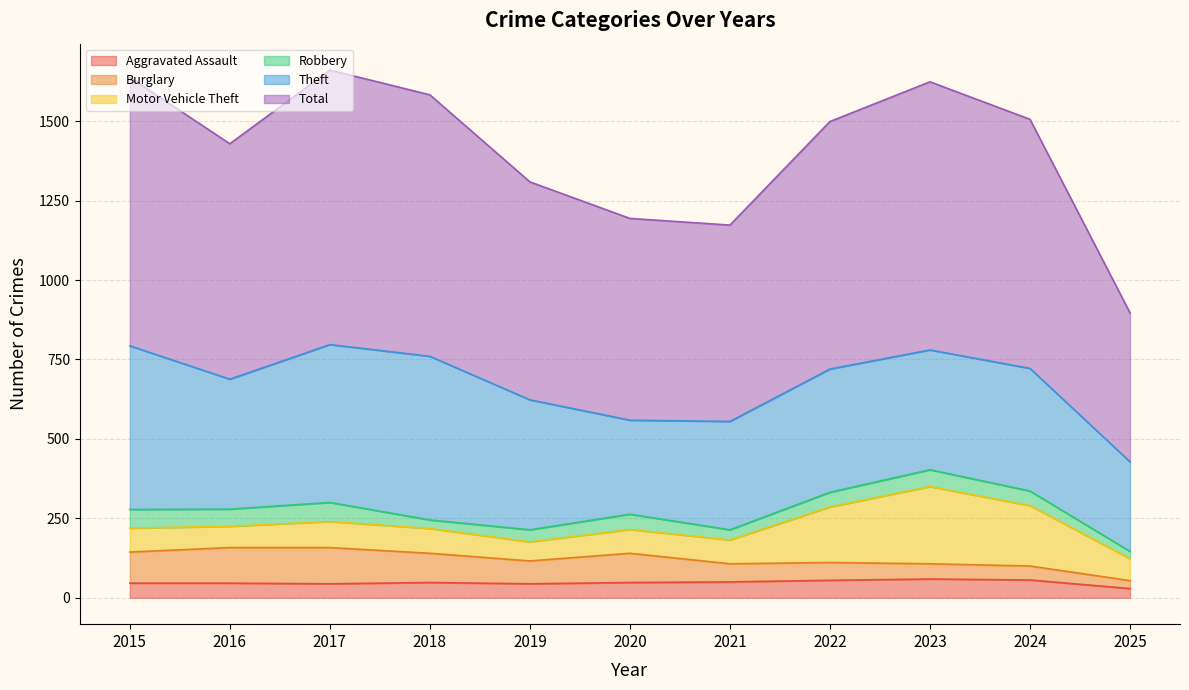

What are all the series names shown in the legend?

Aggravated Assault, Burglary, Motor Vehicle Theft, Robbery, Theft, Total